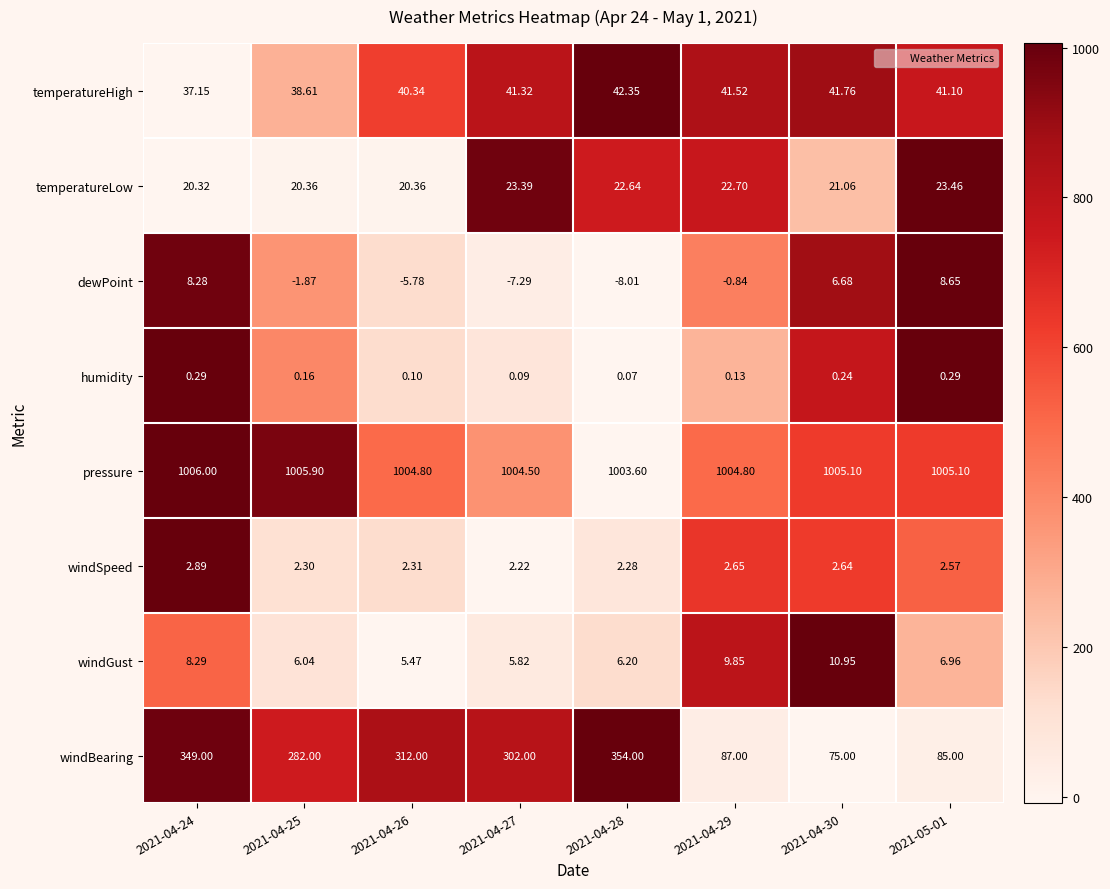

At 2021-04-28, list the series in order from largest to smallest.

pressure, windBearing, temperatureHigh, temperatureLow, windGust, windSpeed, humidity, dewPoint